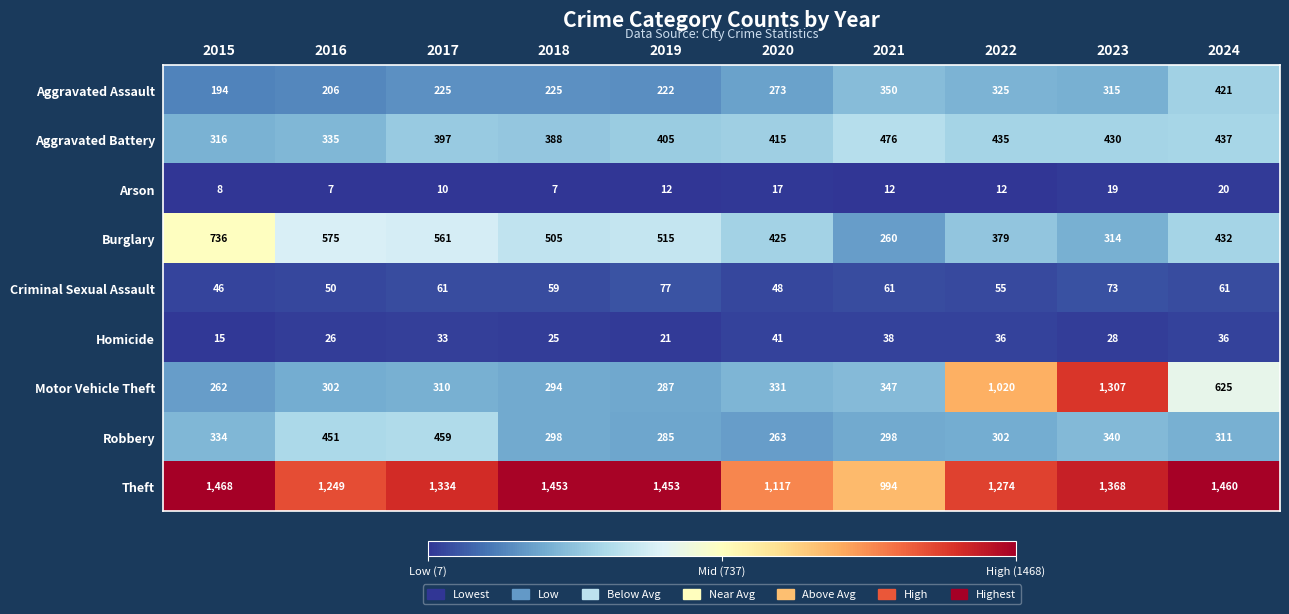

What is the approximate value of Motor Vehicle Theft at 2021, to the nearest 100?

300